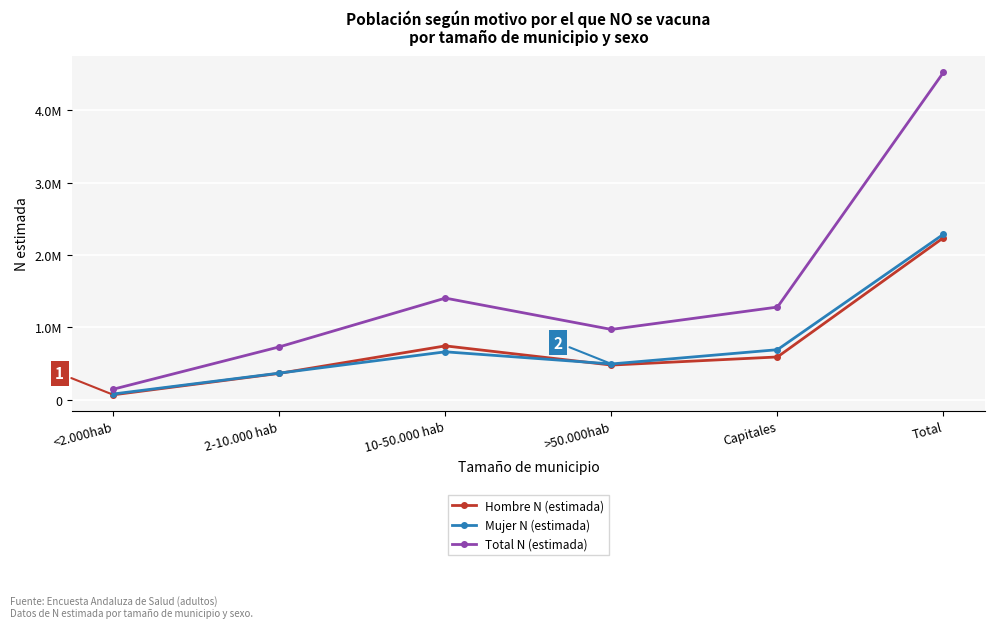

What is the total value across all series at >50.000hab?

1939546